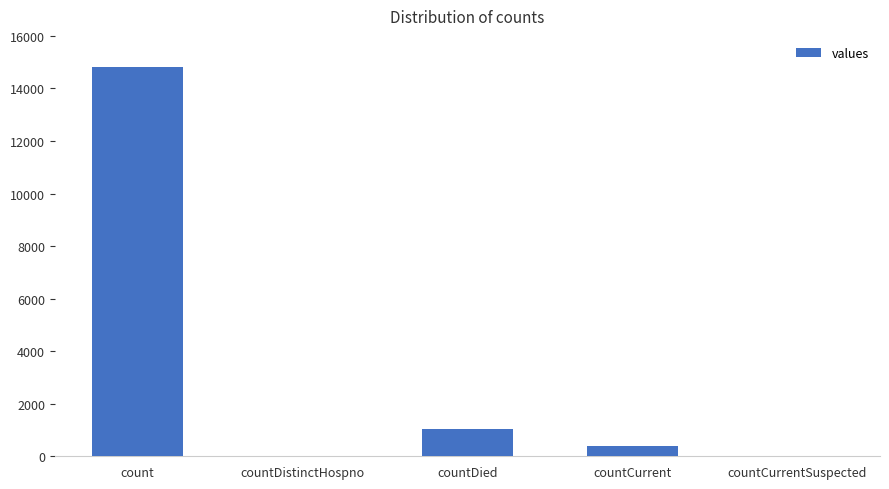

Reading left to right, list all the values displayed in this chart.

count=14832	countDistinctHospno=0	countDied=1054	countCurrent=383	countCurrentSuspected=0